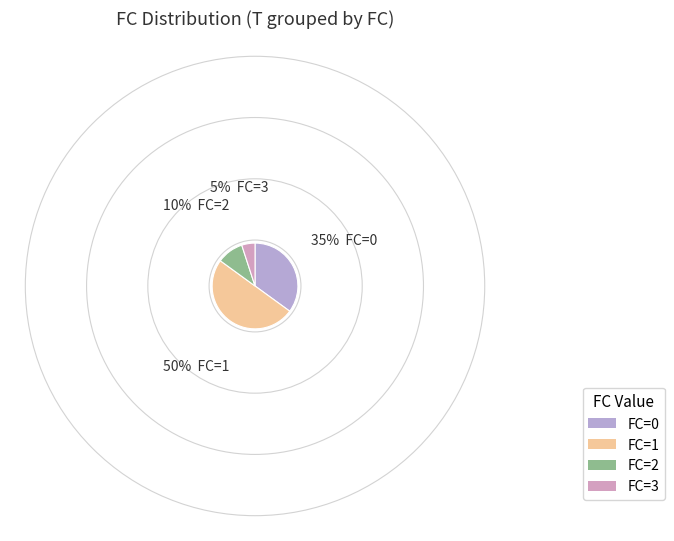

Is it true that FC=2 is 10% of the pie?

True